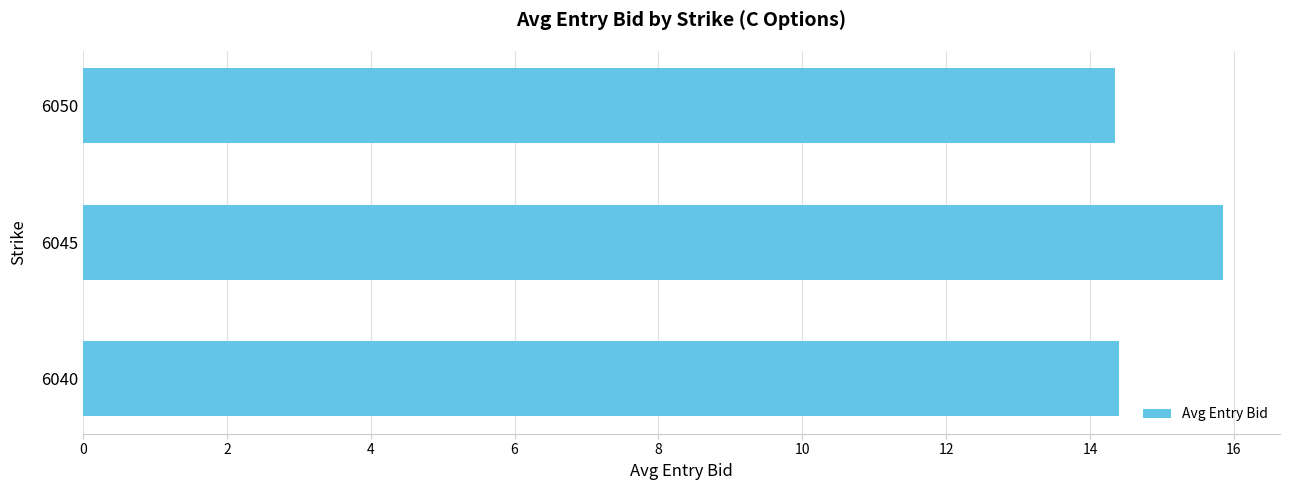

What is the difference between the maximum and minimum values?

1.5